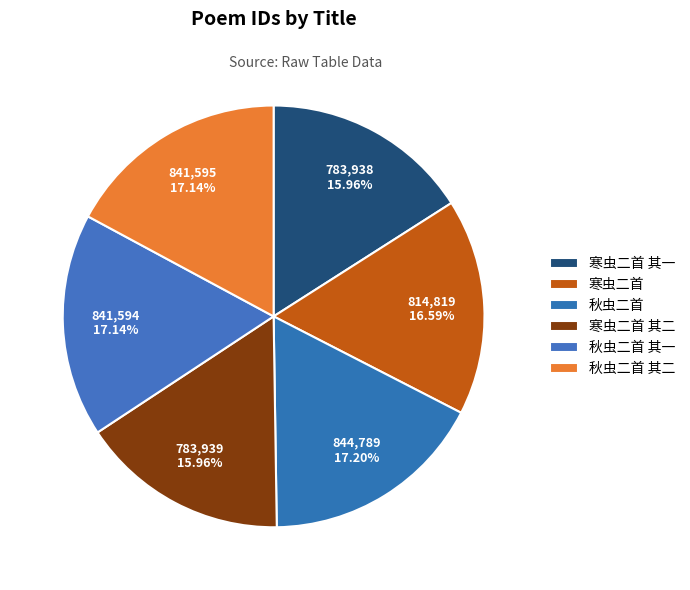

Is the sum of 寒虫二首 其一 and 寒虫二首 其二 greater than half?

No